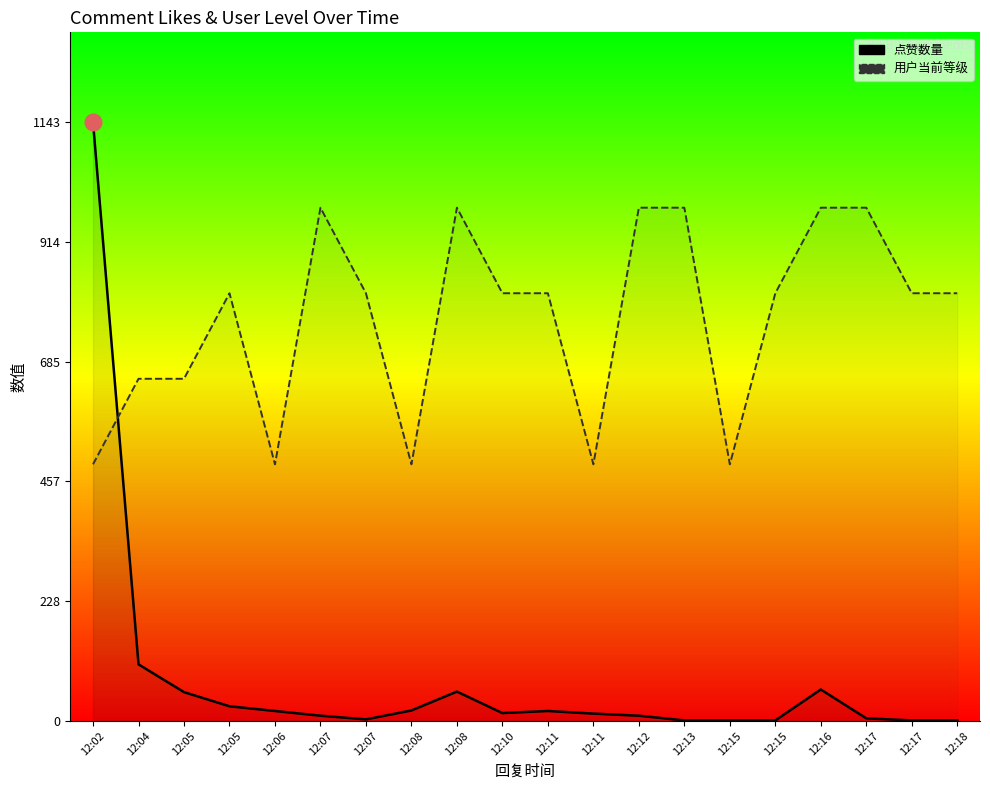

Rank the series at 12:08 from highest to lowest value.

用户当前等级, 点赞数量